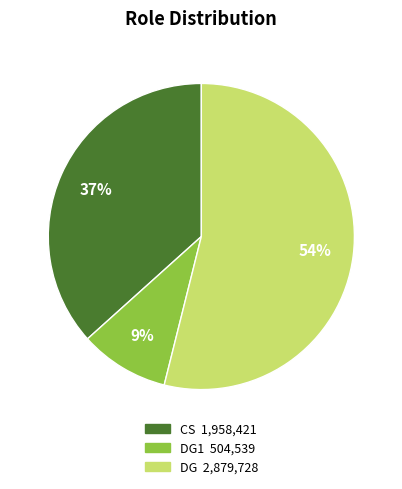

Is there a majority slice in this chart?

Yes